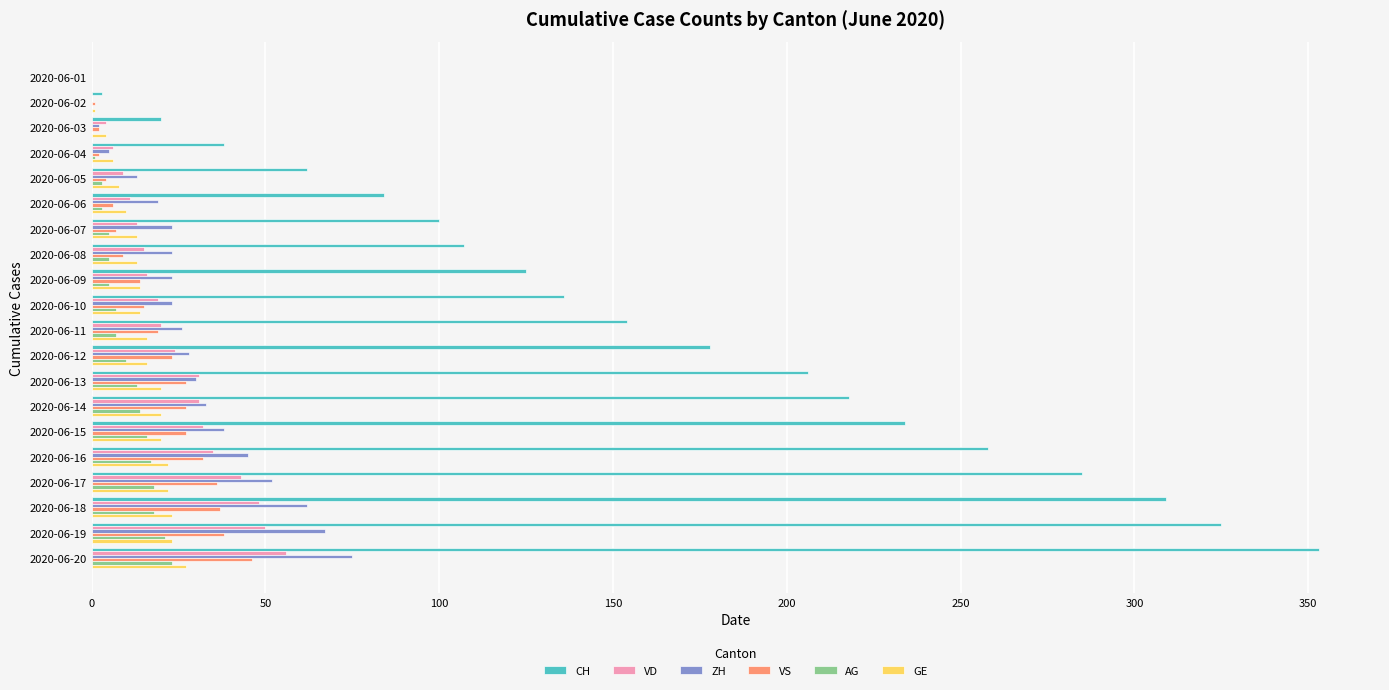

What is the total value across all series at 2020-06-13?

327